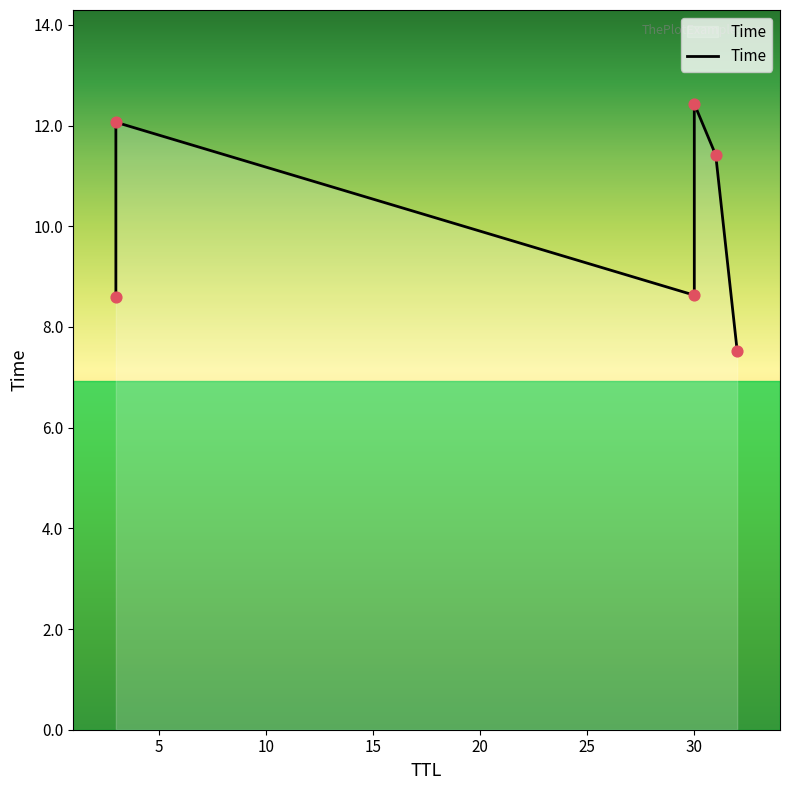

Which has a higher value, 0 or 10?

10